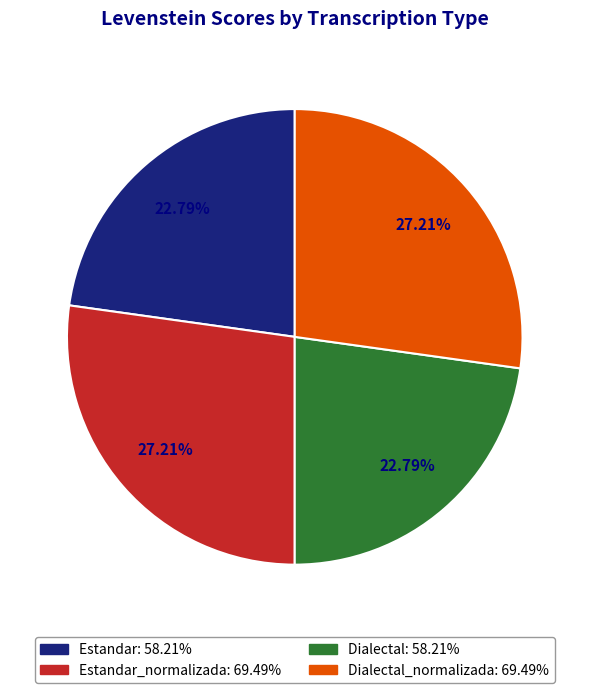

Does any single category account for the majority?

No